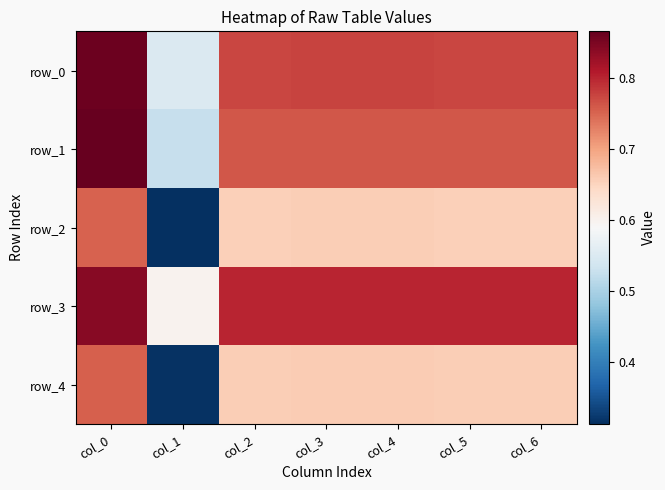

What is the greatest value displayed?

0.9